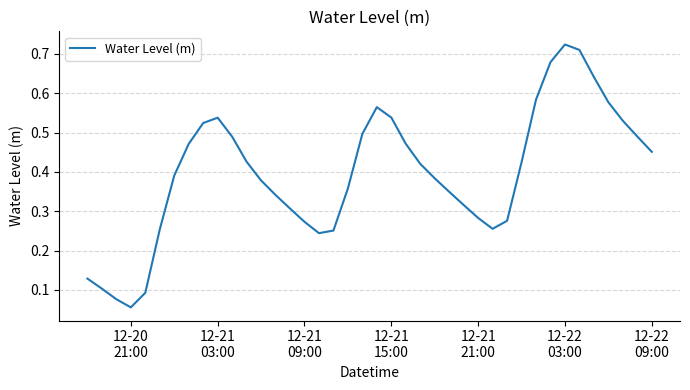

How many lines are shown in the chart?

1